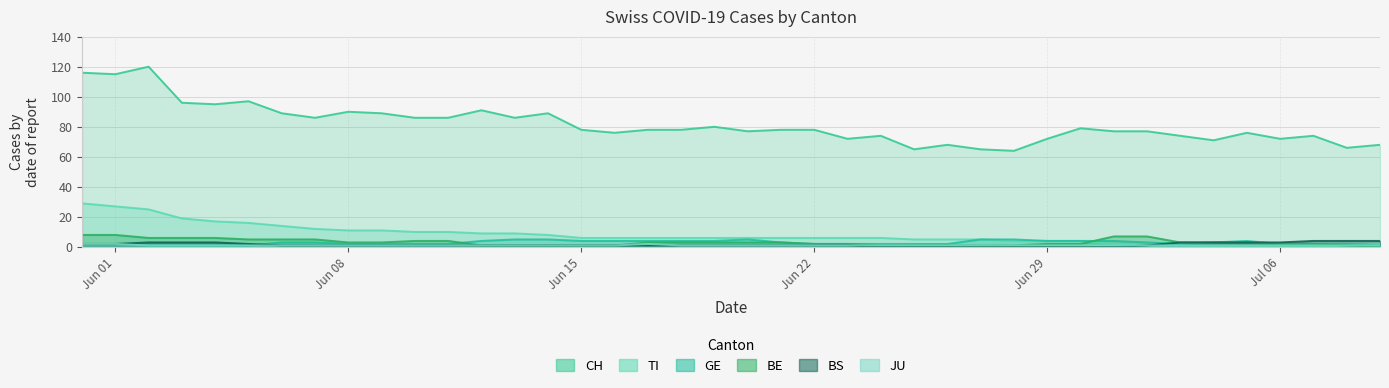

How many interior local peaks does the CH series have?

11